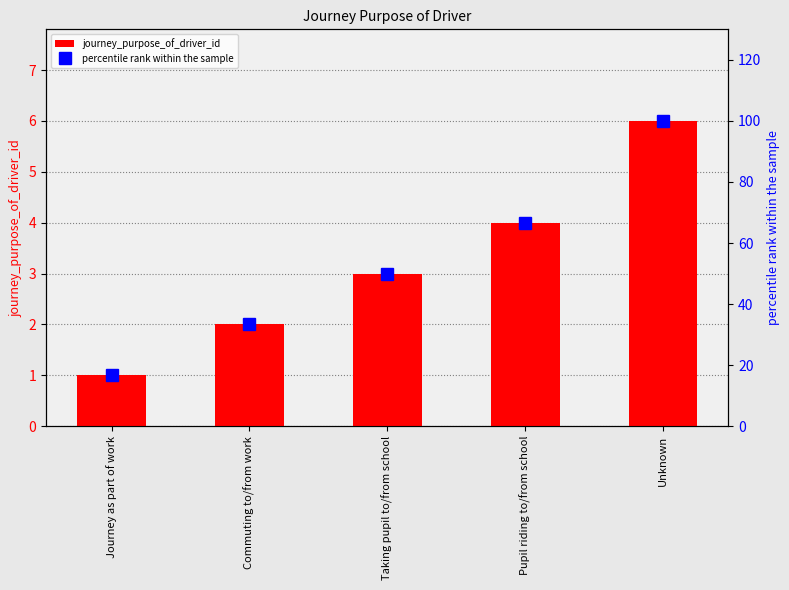

Reading right to left, list all the values displayed in this chart.

journey_purpose_of_driver_id: Unknown=6.0	Pupil riding to/from school=4.0	Taking pupil to/from school=3.0	Commuting to/from work=2.0	Journey as part of work=1.0
percentile rank within the sample: Unknown=100.0	Pupil riding to/from school=66.7	Taking pupil to/from school=50.0	Commuting to/from work=33.3	Journey as part of work=16.7